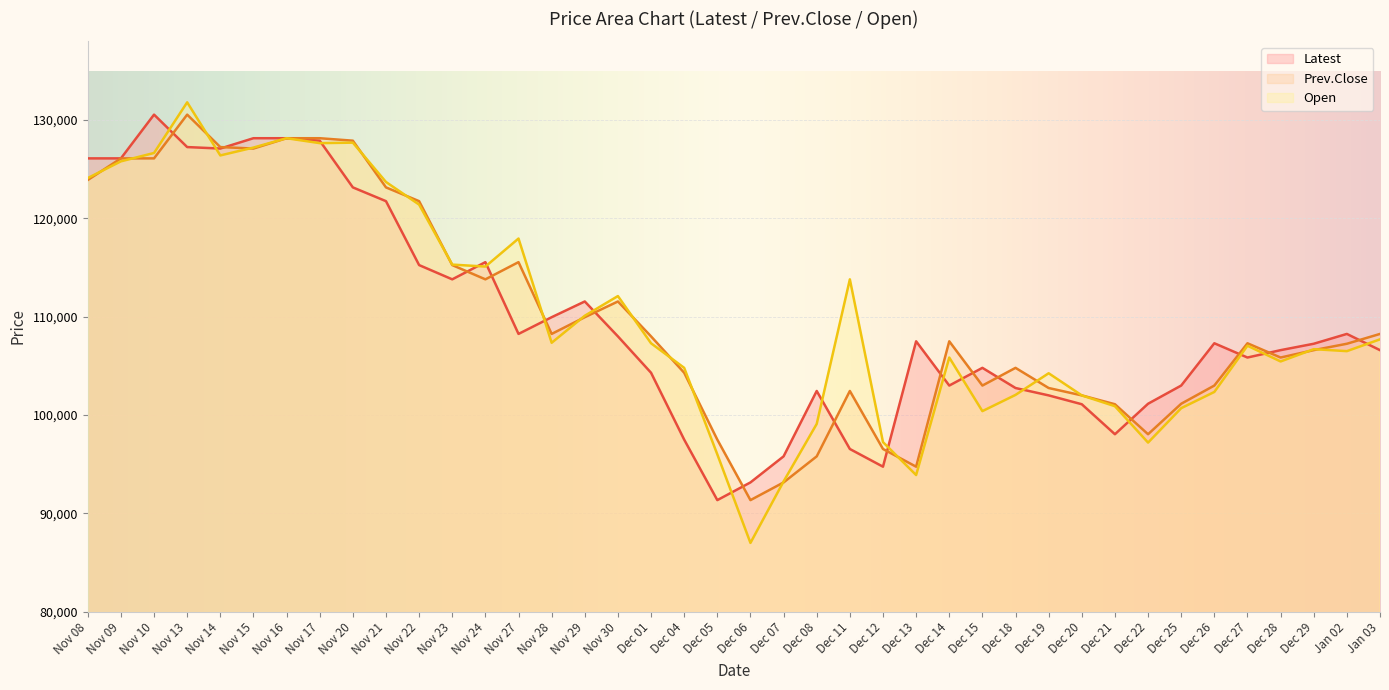

What is the difference between the maximum and minimum values in the Open series?

44800